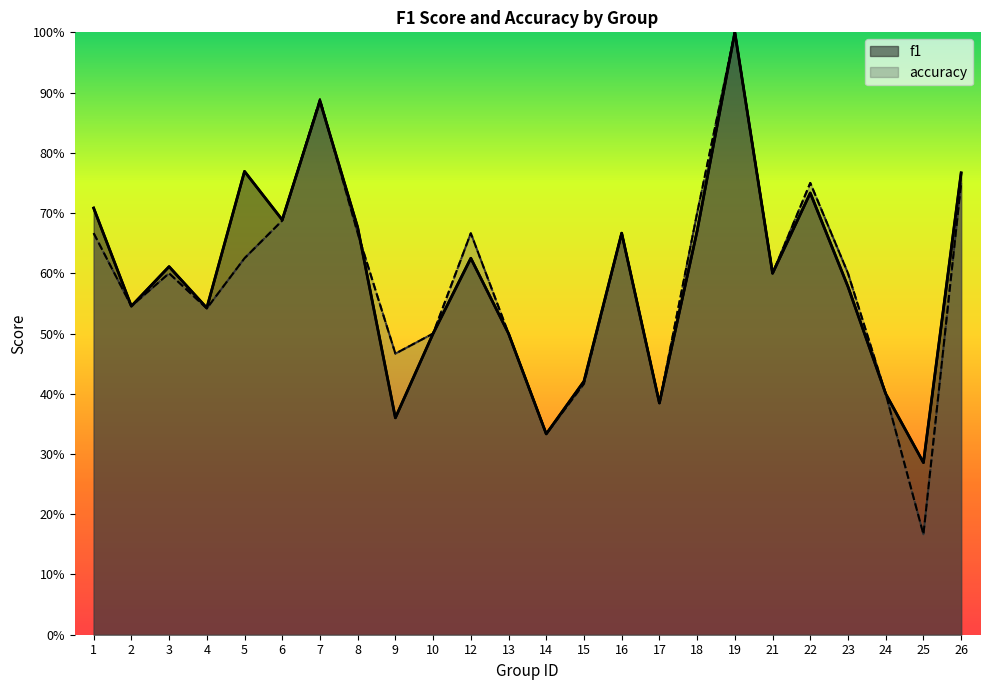

After their last crossing, which series has the higher values: f1 or accuracy?

accuracy